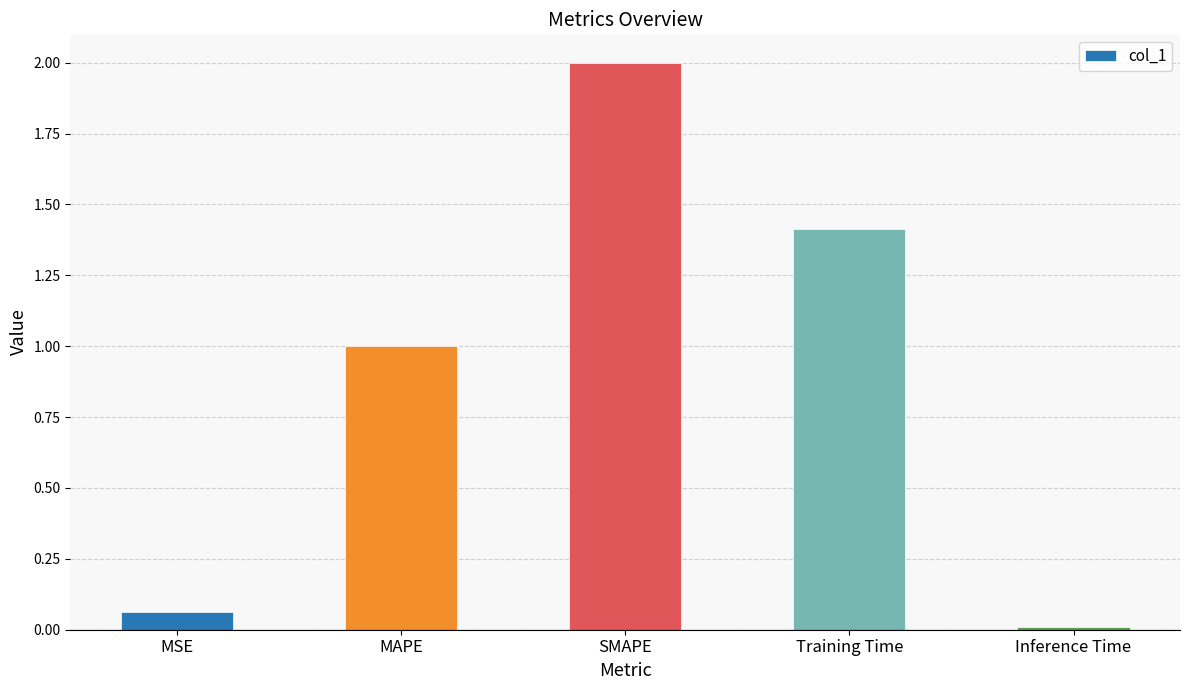

The value at SMAPE is 2.0. True or false?

True